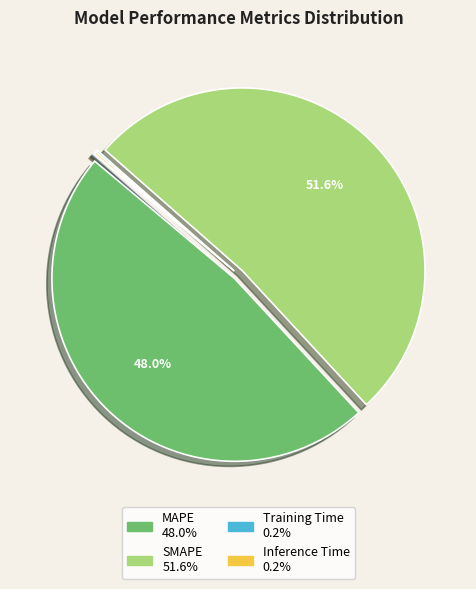

Approximately how many times larger is the value at SMAPE compared to MAPE?

1.1